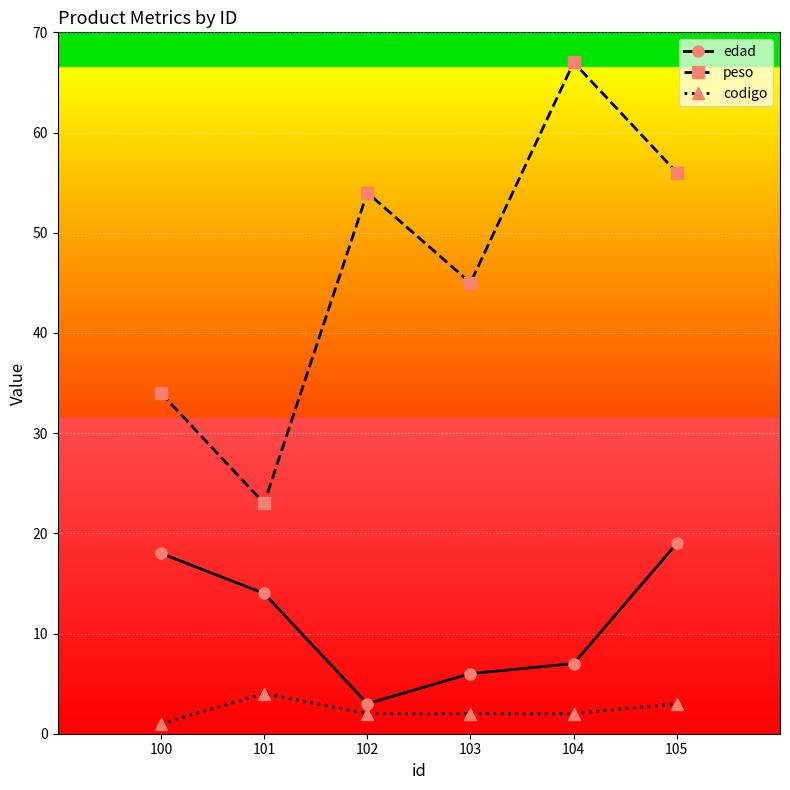

Reading right to left, extract all data points from this chart.

edad: 19	7	6	3	14	18
peso: 56	67	45	54	23	34
codigo: 3	2	2	2	4	1